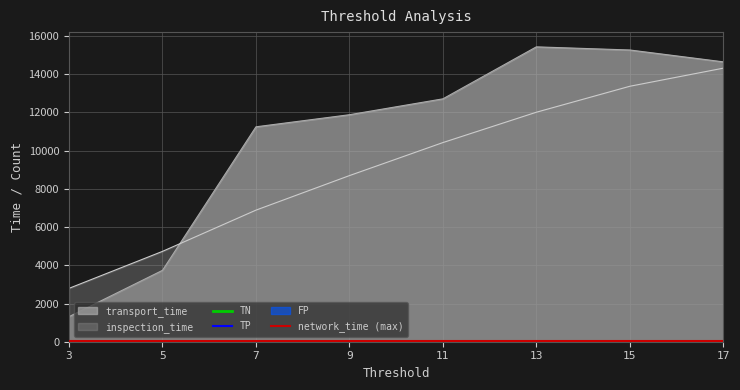

True or false: inspection_time and transport_time intersect in this chart.

True